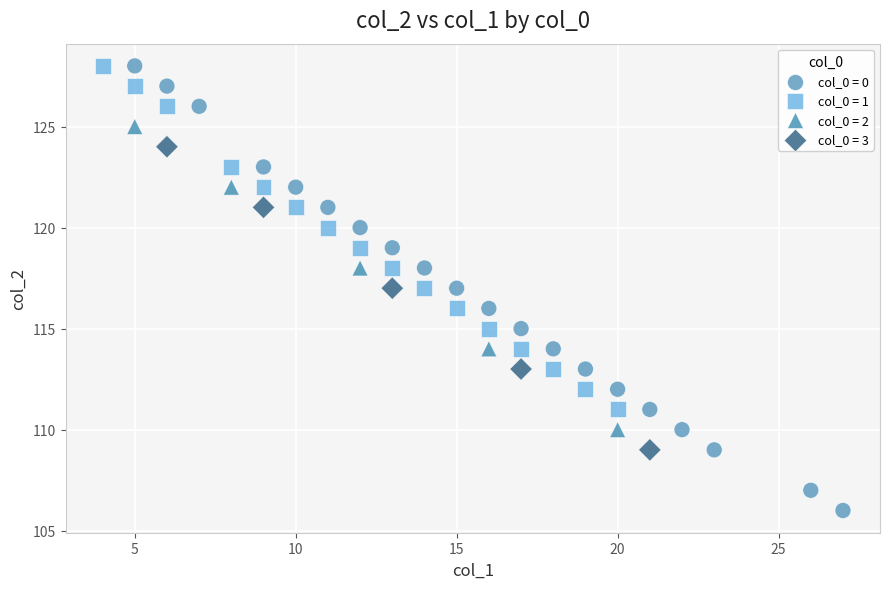

Which series contains the lowest Y value?

col_0 = 0